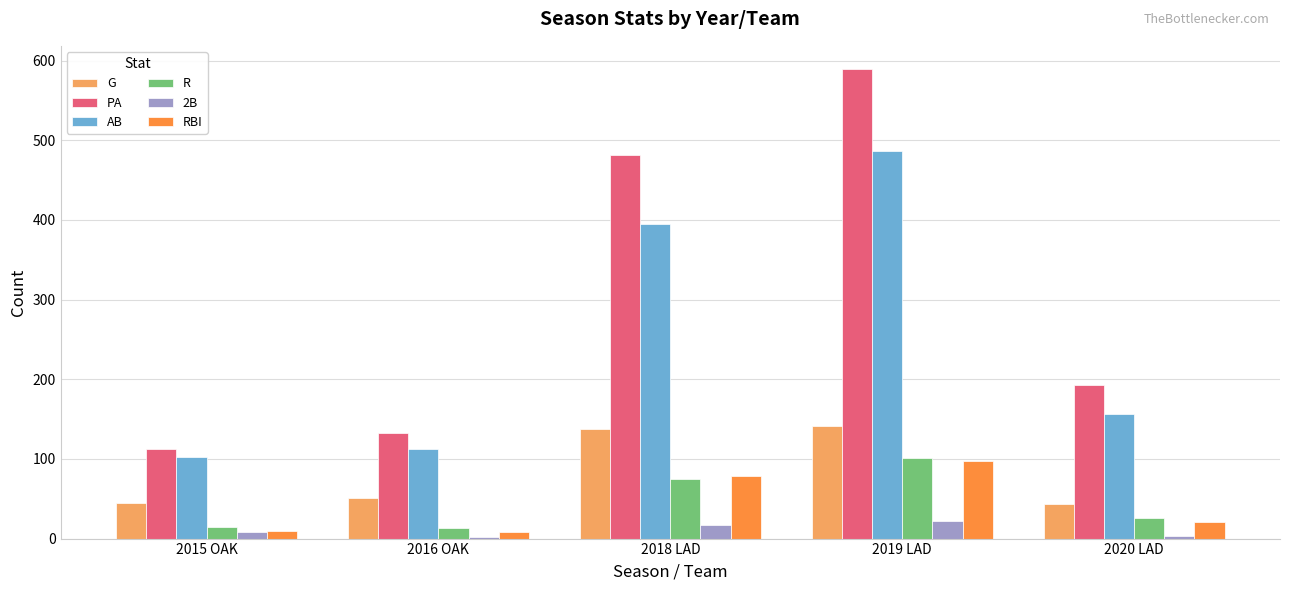

What is the difference between the maximum and minimum values in the R series?

88